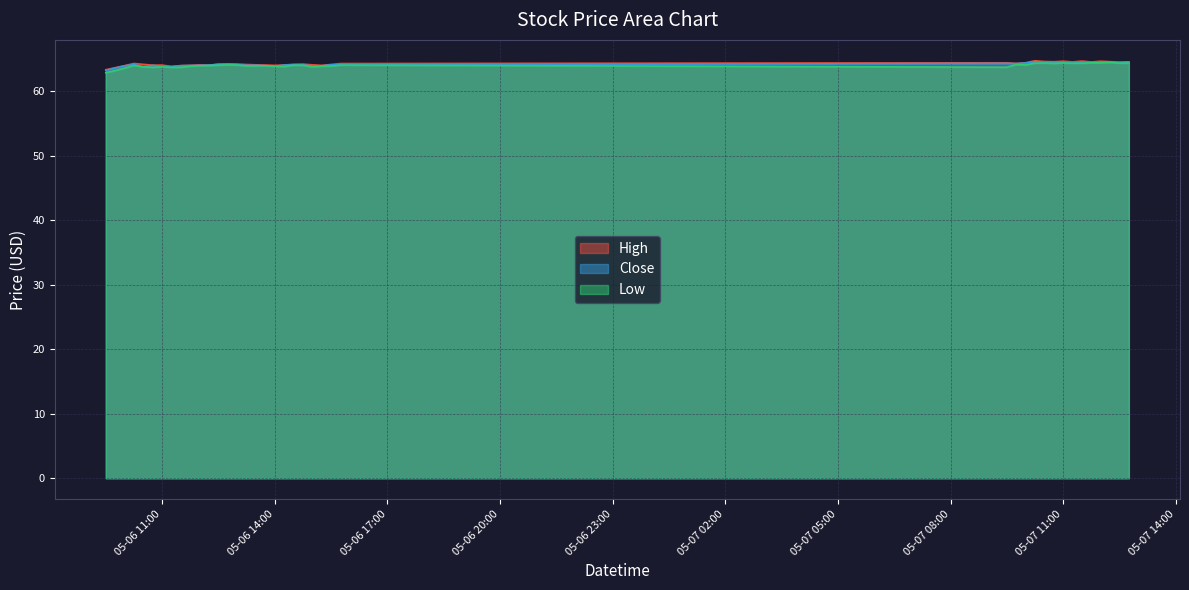

The value of High at 05-06 14:00 is 64.0. True or false?

True